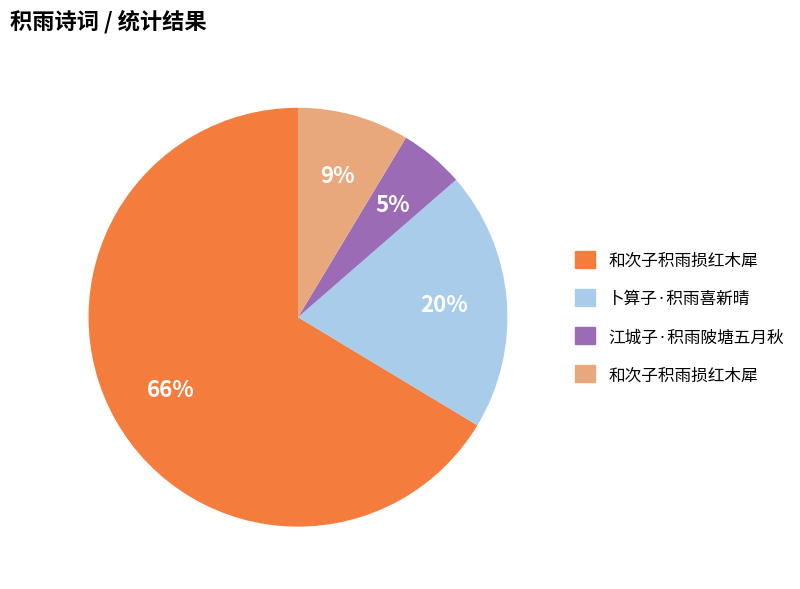

To the nearest percent, what is the average slice percentage?

25%